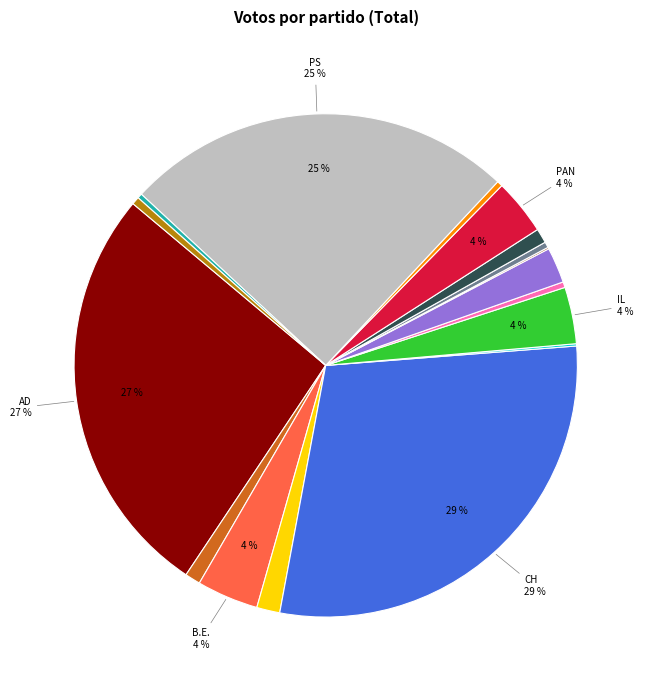

Does any single category account for the majority?

No